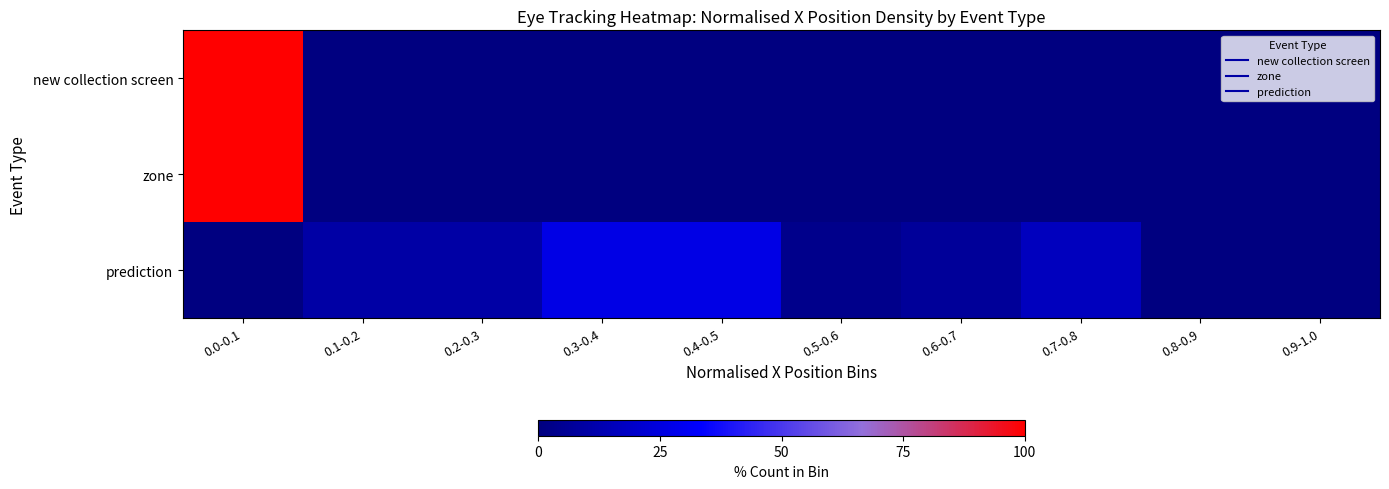

What is the difference between the highest and lowest values at 0.2-0.3?

10.0